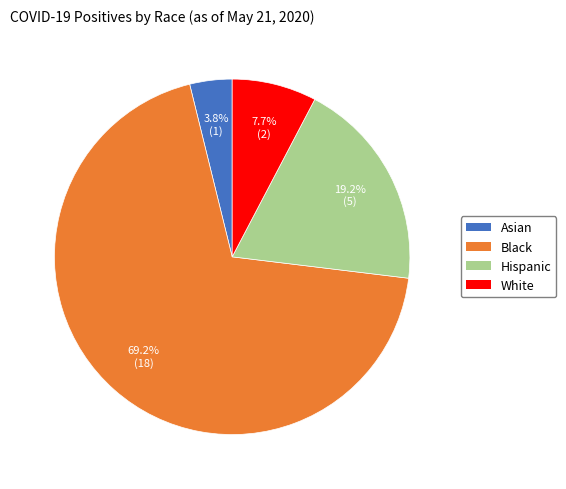

Combined, do Hispanic and Asian account for over 50%?

No